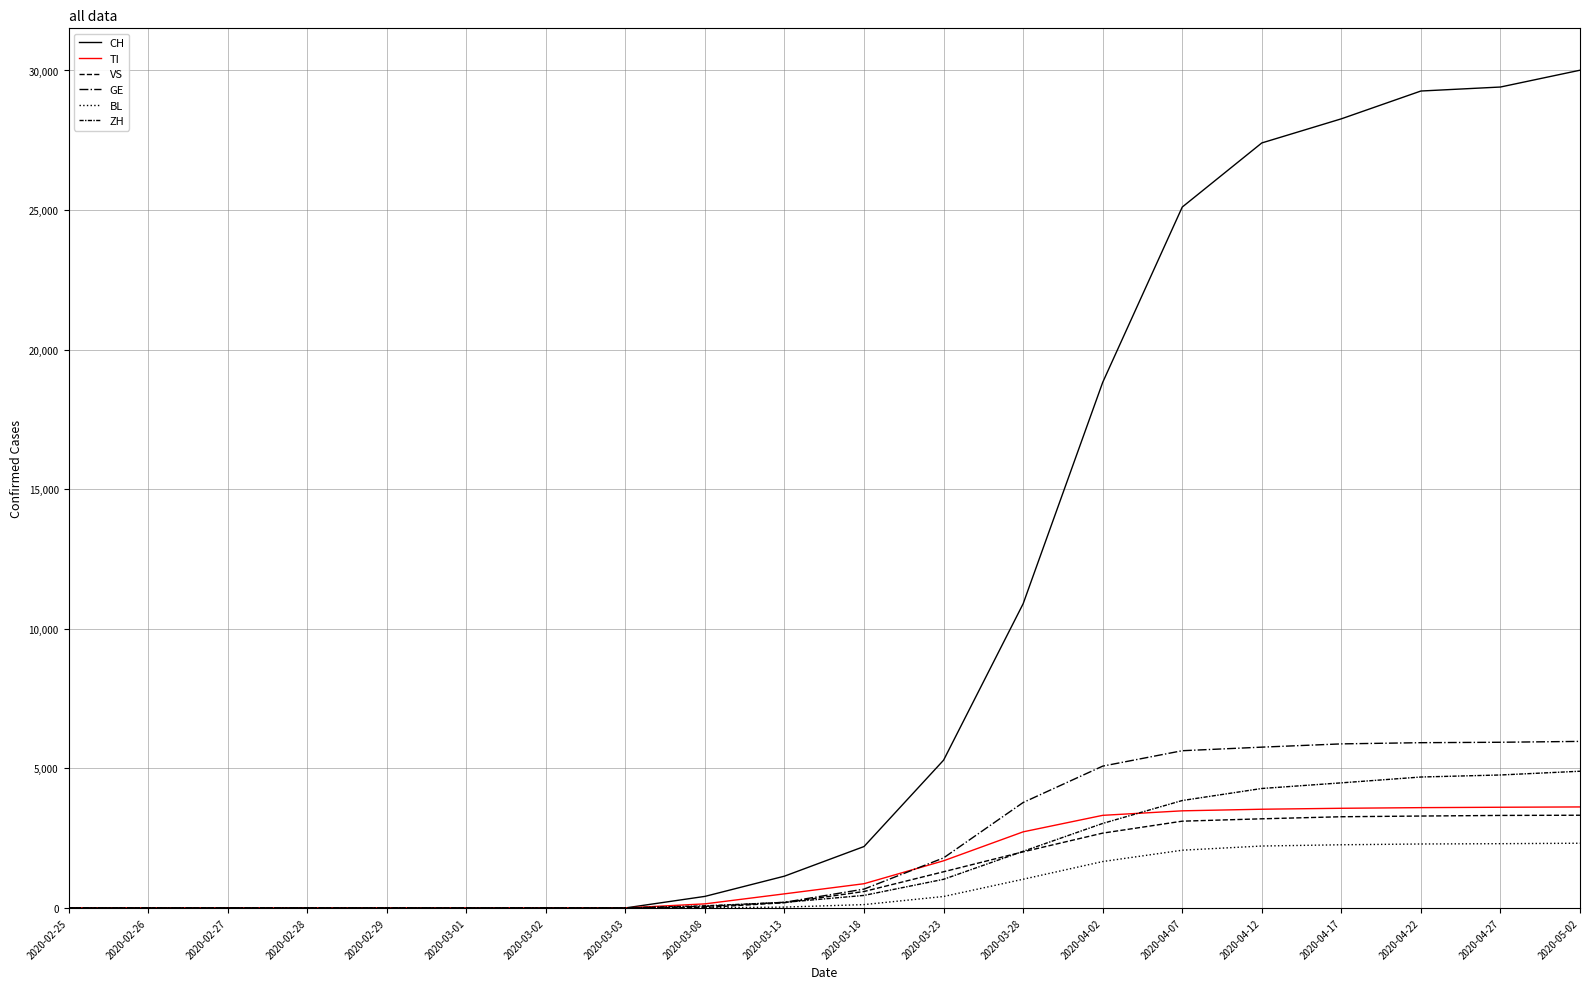

Does the chart have visible grid lines?

Yes